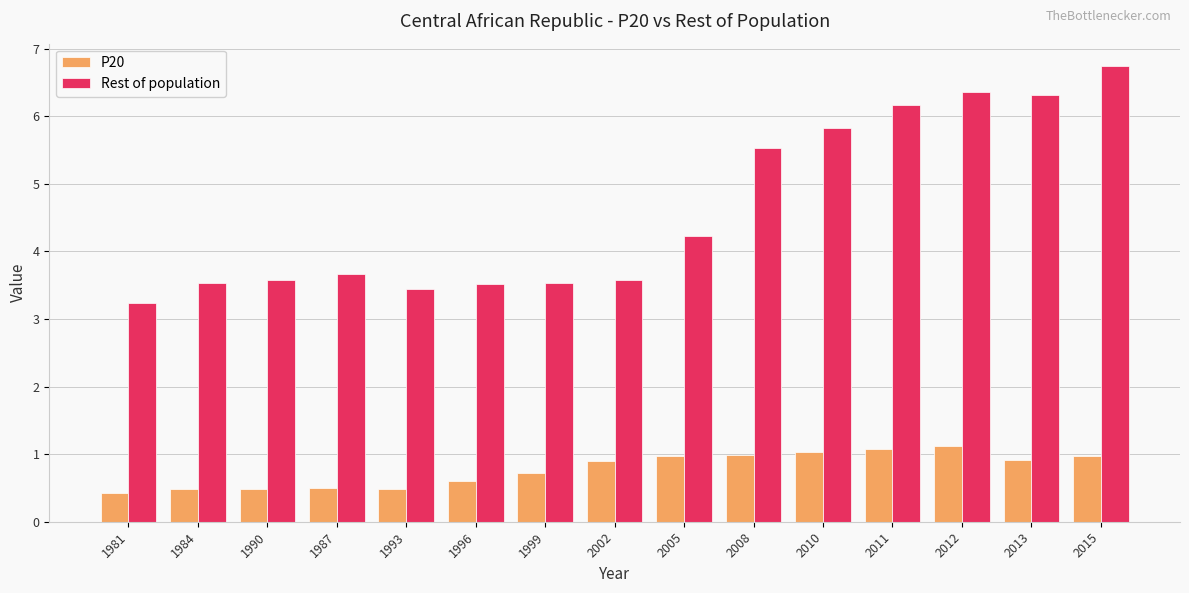

How many bars are there in each group?

2